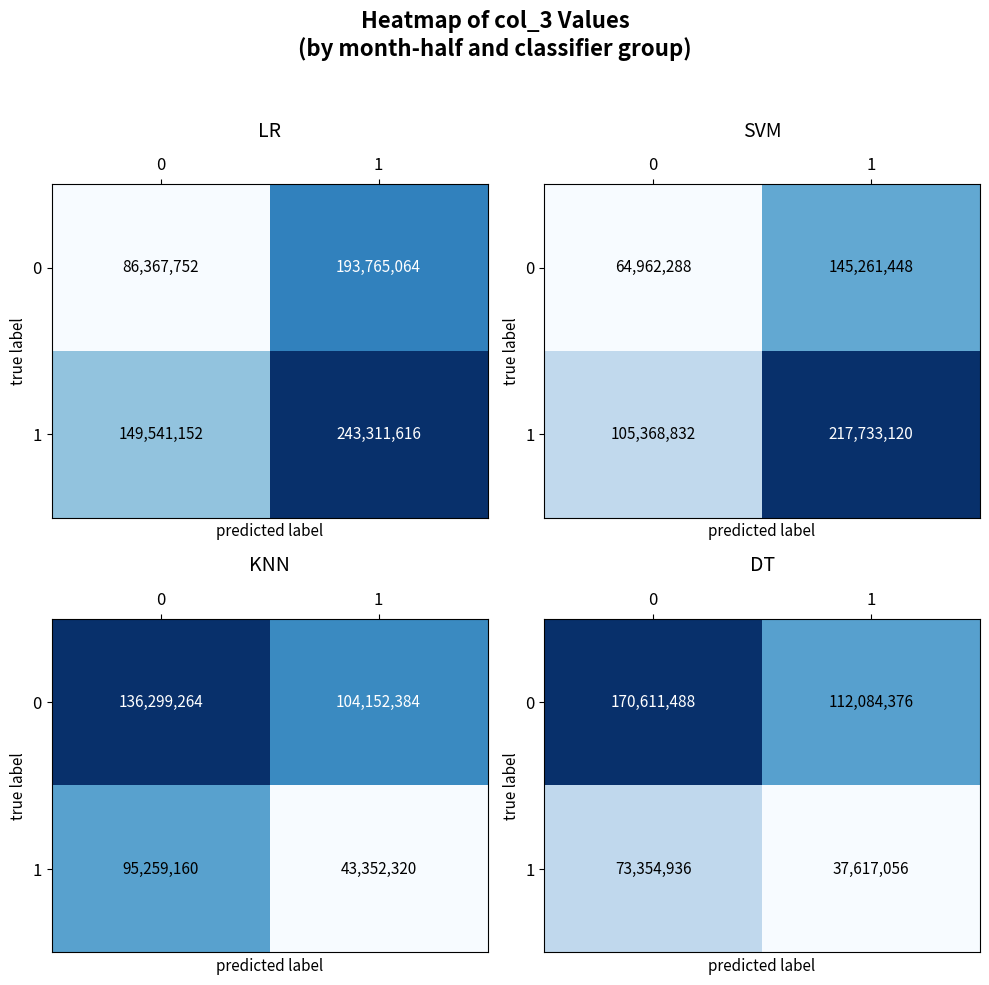

What is the maximum value for 0?

170611488